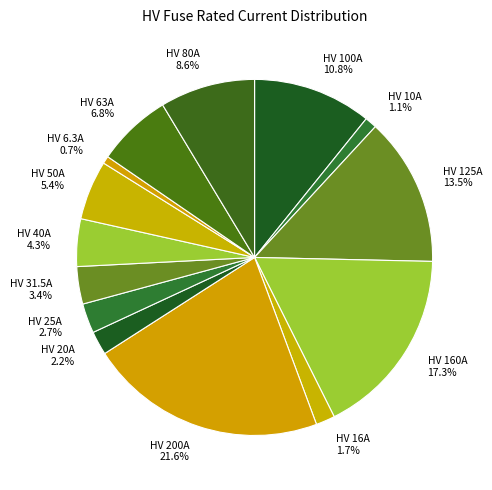

The HV 50A slice represents 5% of the pie. True or false?

True